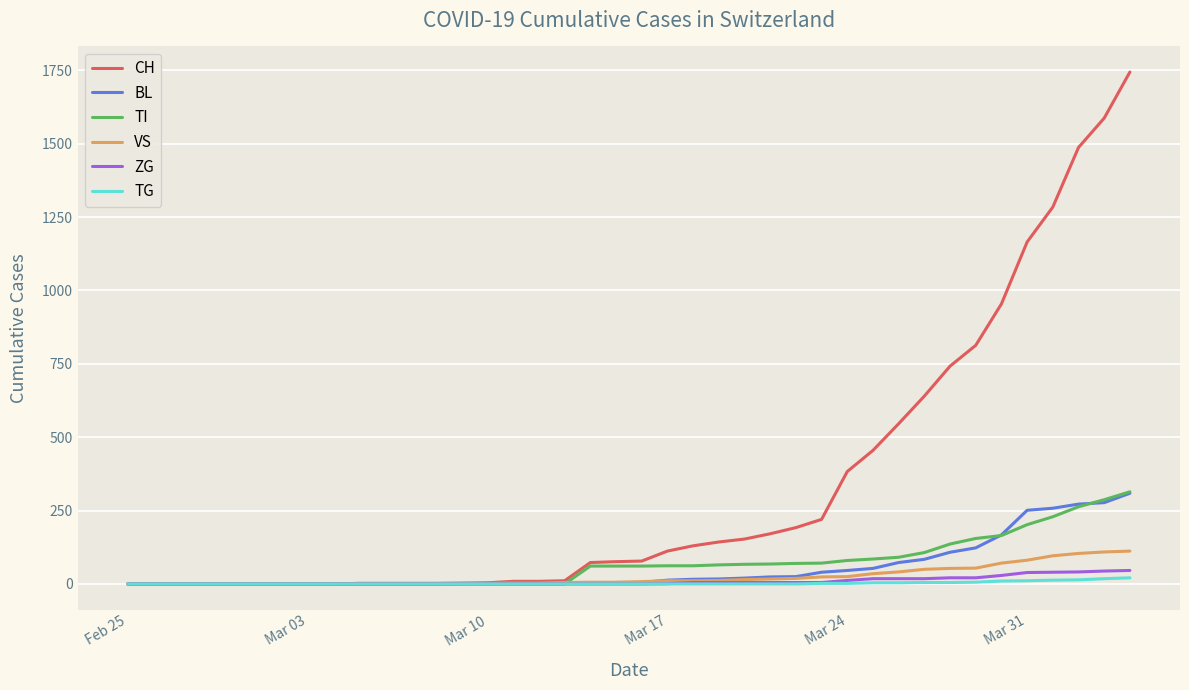

Which series has the widest spread of values?

CH